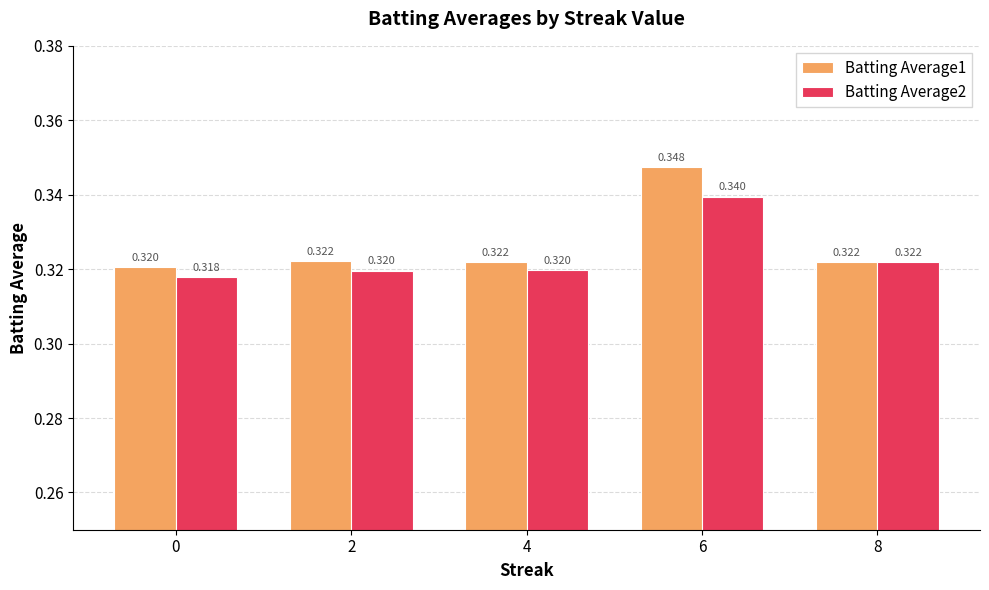

Which series has the largest range (max minus min)?

Batting Average1